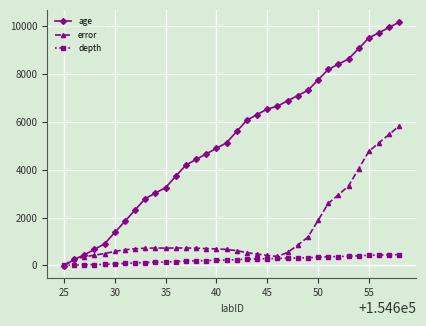

What is the value of the error point at the 11th from the left?

723.5